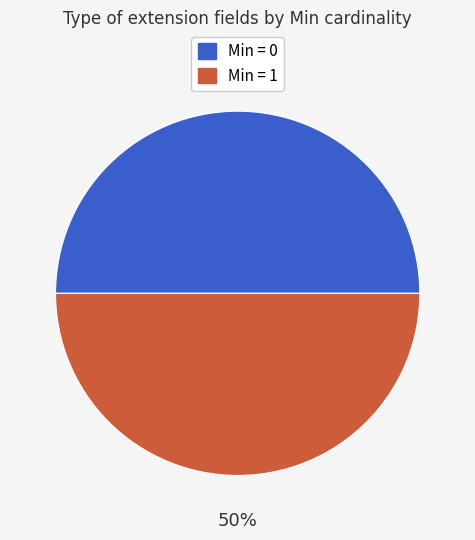

Do Min = 1 and Min = 0 together represent more than half of the pie?

Yes